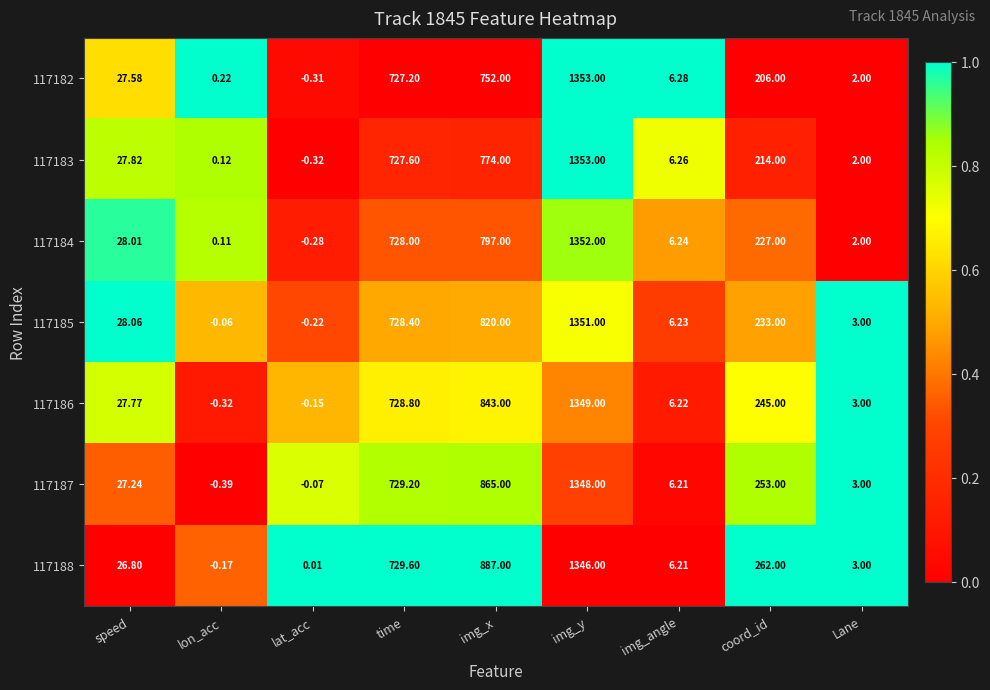

At lat_acc, list the series in order from smallest to largest.

117183, 117182, 117184, 117185, 117186, 117187, 117188